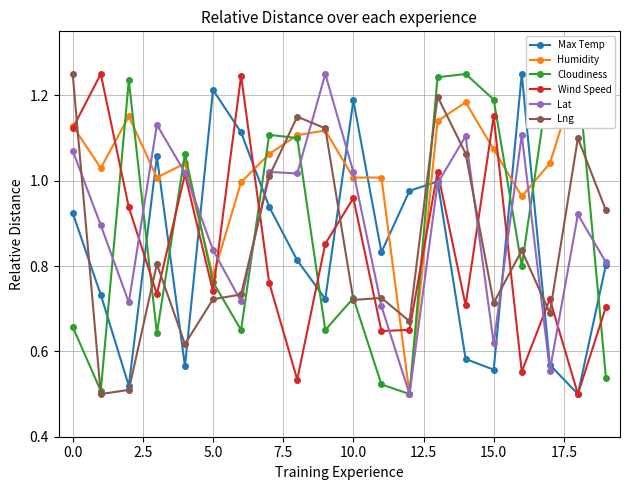

How many interior local valleys does the Wind Speed series have?

7